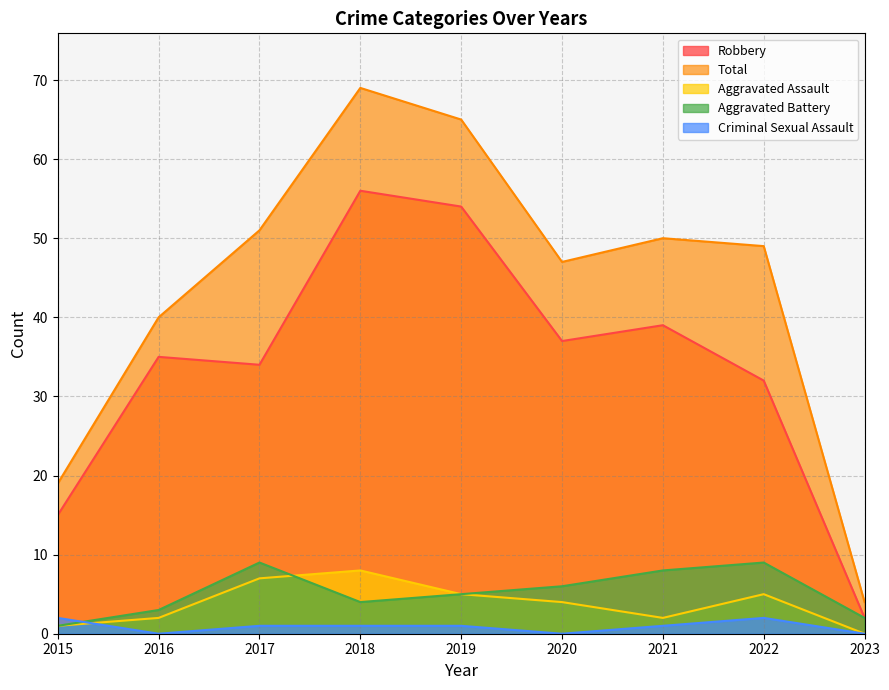

What is the difference between the second highest and second lowest values in the Total series?

46